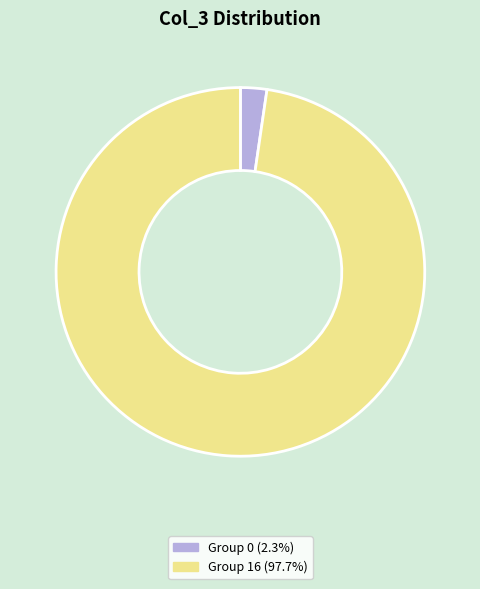

How many slices are in this pie chart?

2